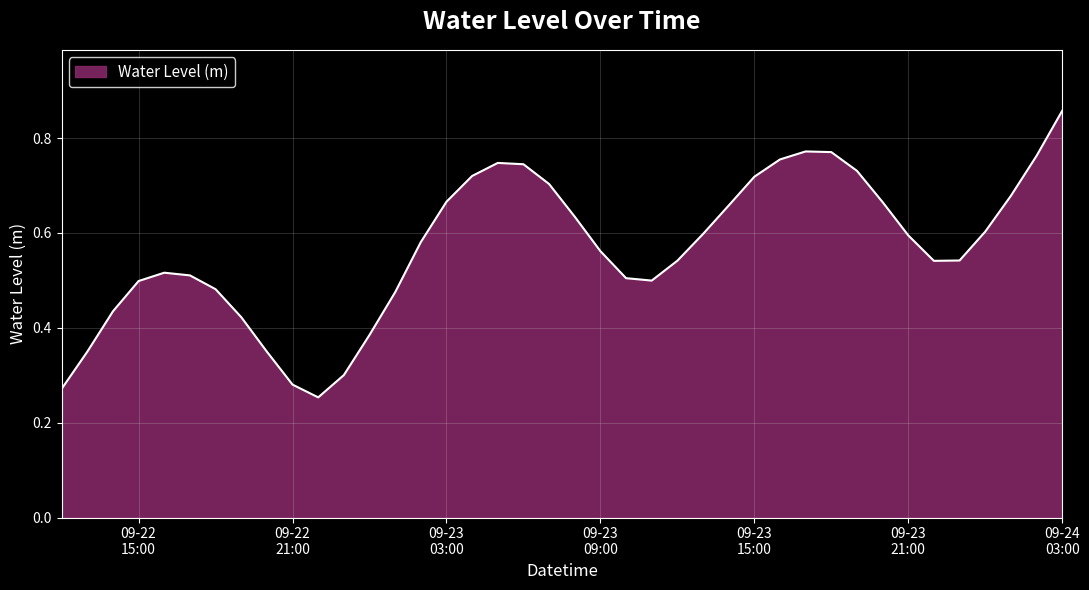

Which label corresponds to the largest value in the chart?

09-24
03:00